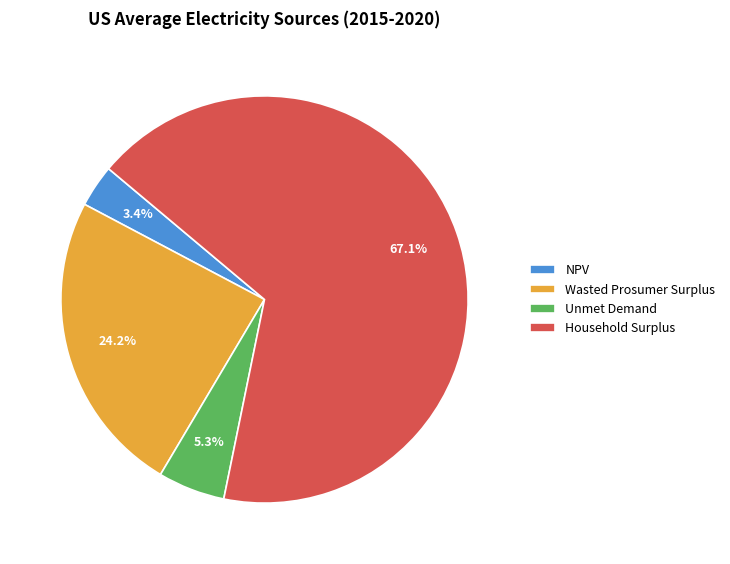

Does Wasted Prosumer Surplus account for over 50% of the chart?

No